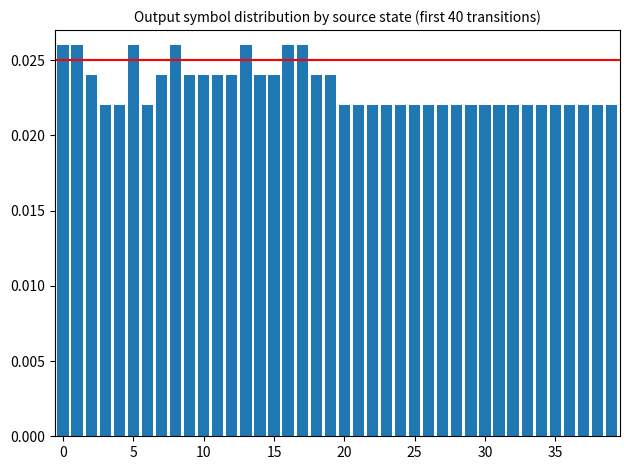

What is the sum of all values?

0.9